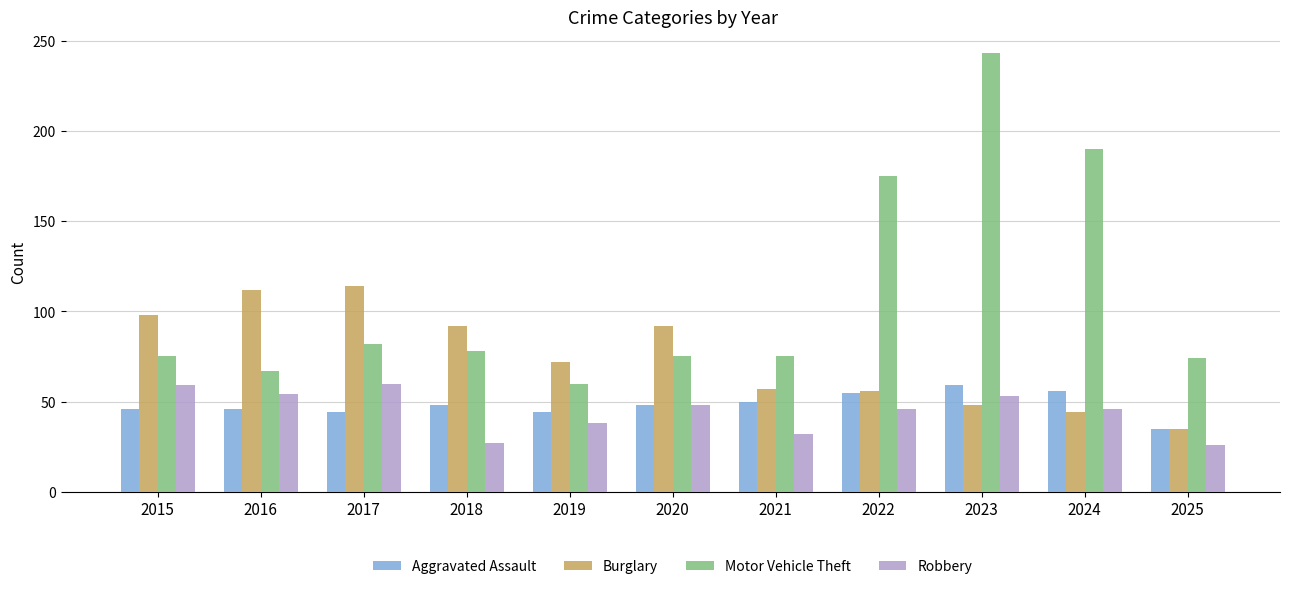

What is the average value of the Robbery series?

44